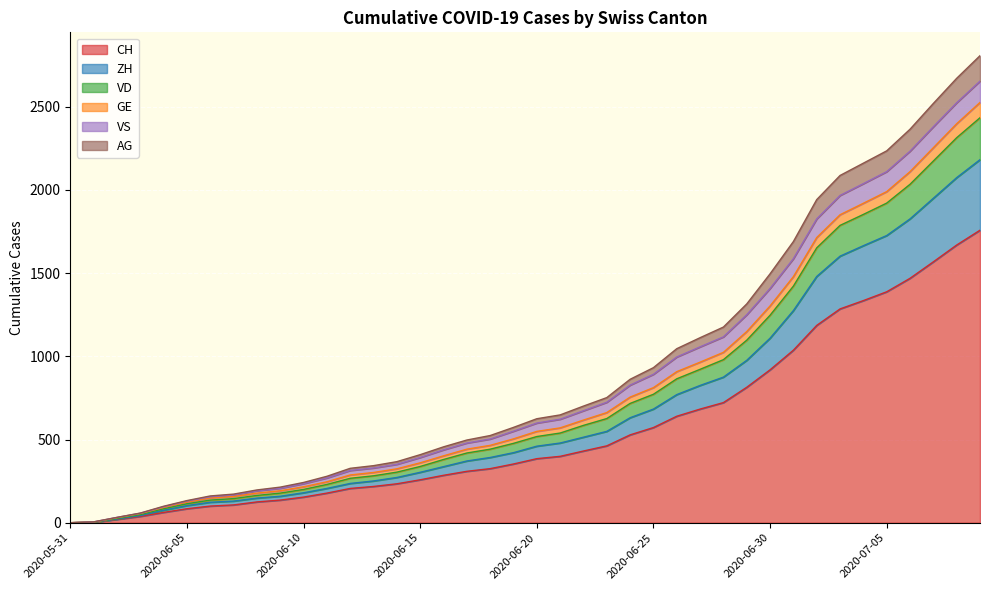

True or false: CH has a value of 125 at 2020-06-08.

True